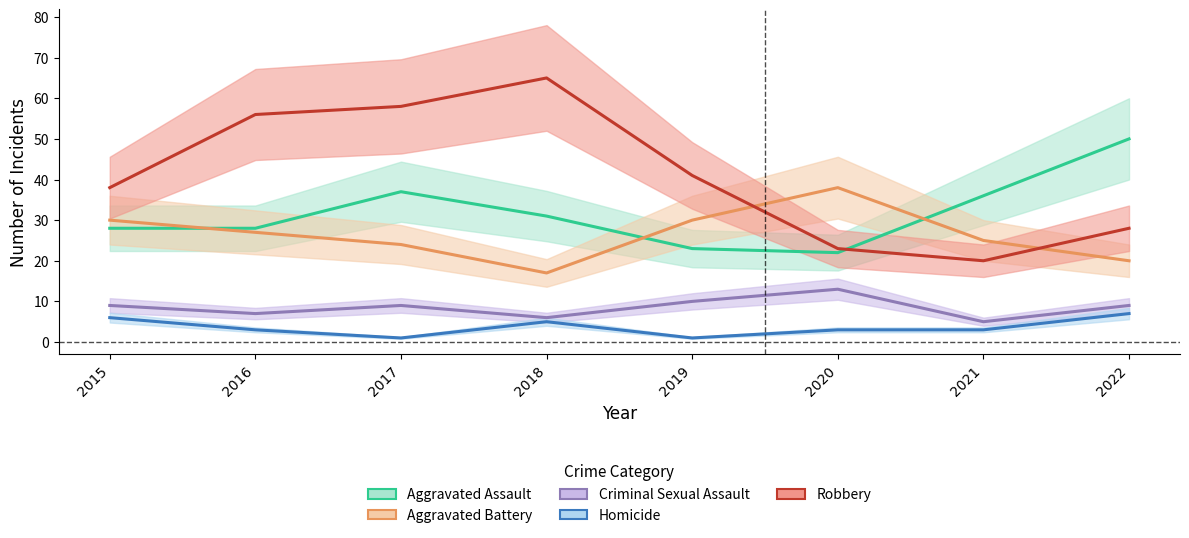

Which series has the widest spread of values?

Robbery